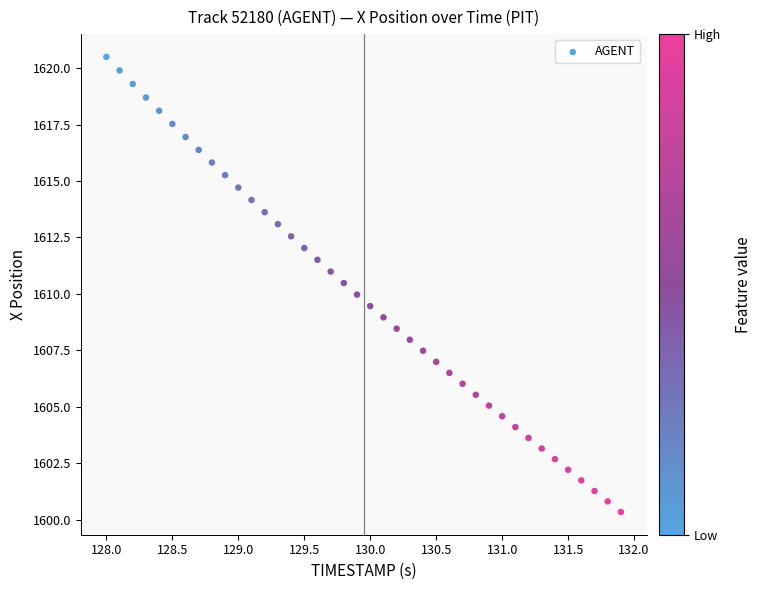

What is the range of Y values (max minus min)?

20.2